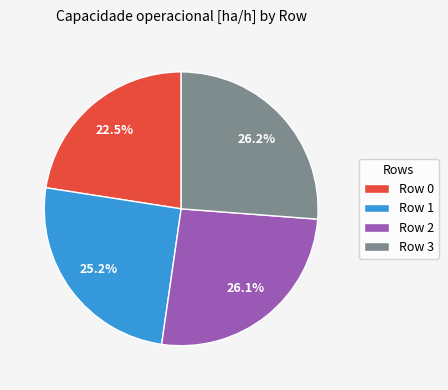

How many segments does this pie chart have?

4